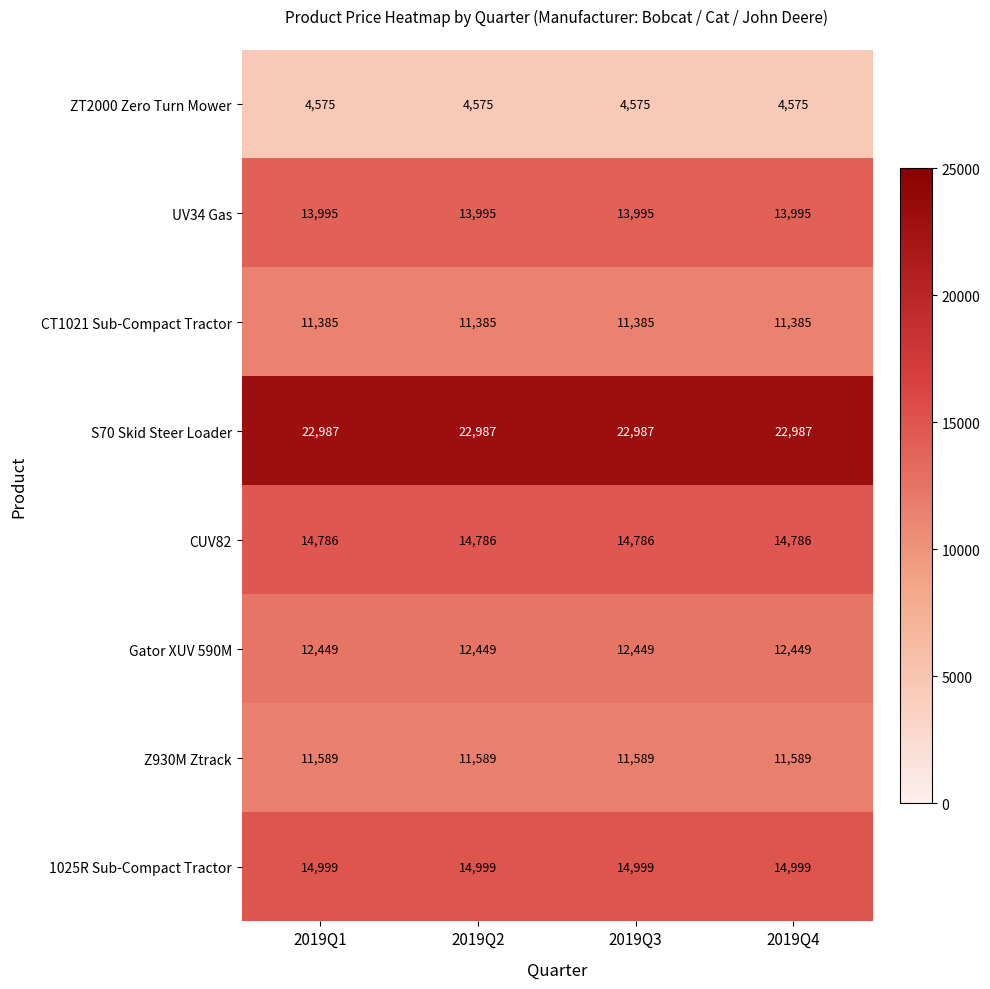

At how many categories does at least one series exceed 15320?

4